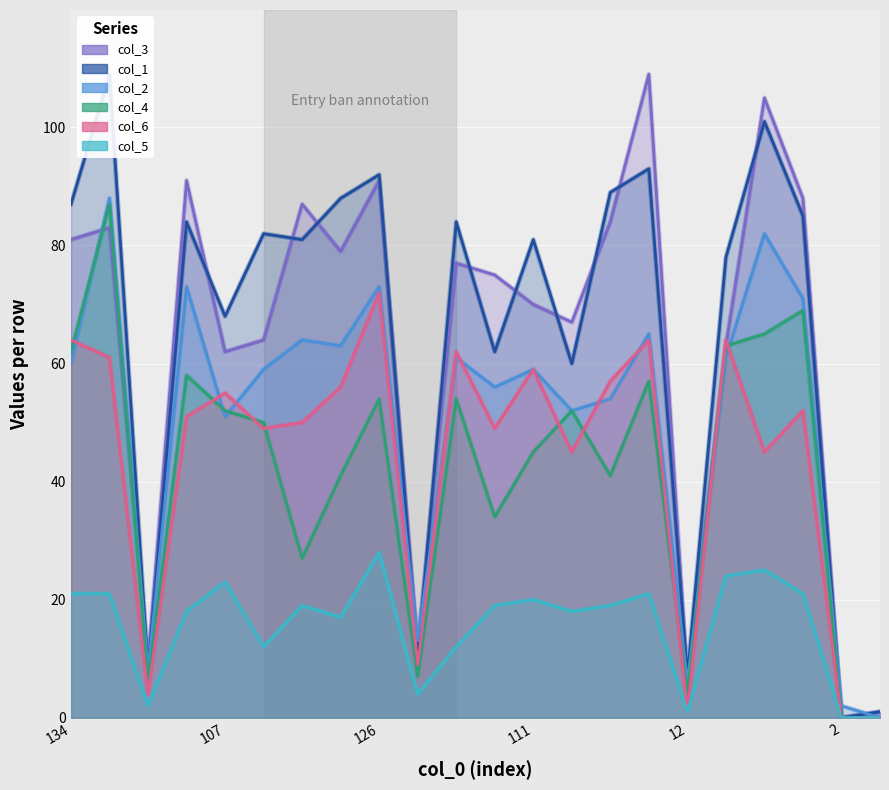

What is the value of the col_3 point at the 11th from the left?

77